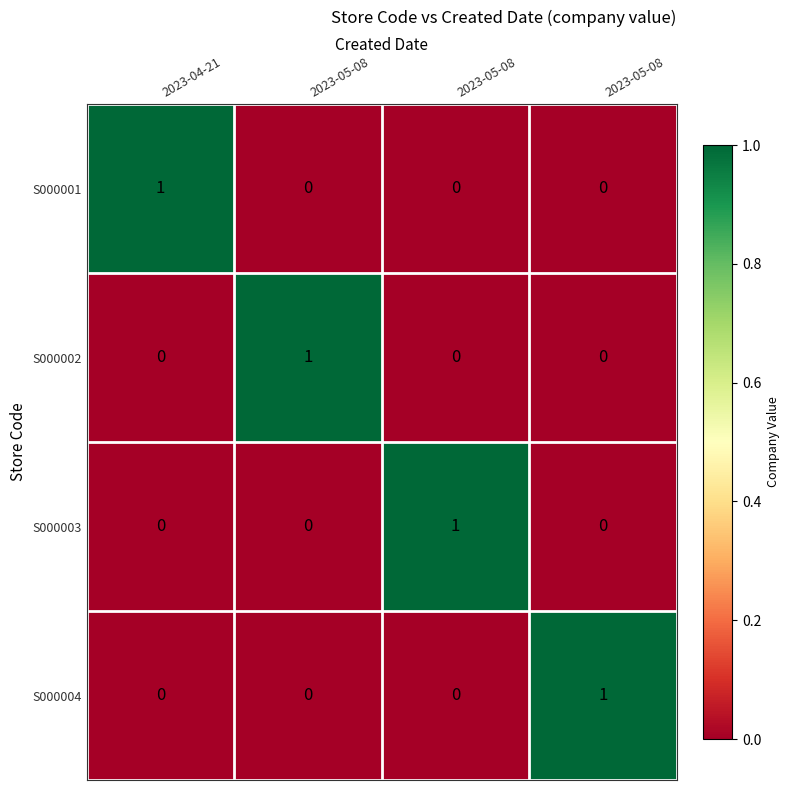

Reading right to left, what are all the values shown in this chart?

S000001: 2023-05-08=0	2023-05-08=0	2023-05-08=0	2023-04-21=1
S000002: 2023-05-08=0	2023-05-08=0	2023-05-08=1	2023-04-21=0
S000003: 2023-05-08=0	2023-05-08=1	2023-05-08=0	2023-04-21=0
S000004: 2023-05-08=1	2023-05-08=0	2023-05-08=0	2023-04-21=0